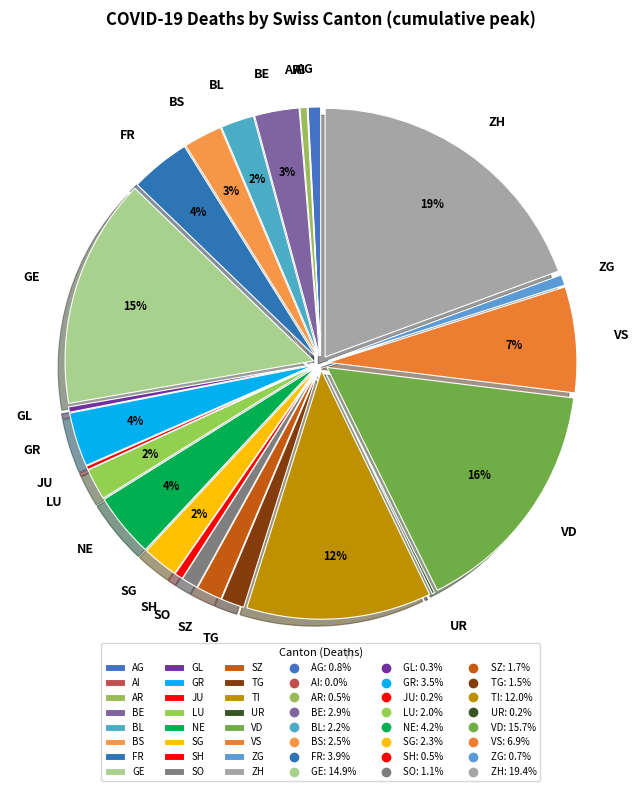

To the nearest percent, what percentage of the pie is TG?

2%